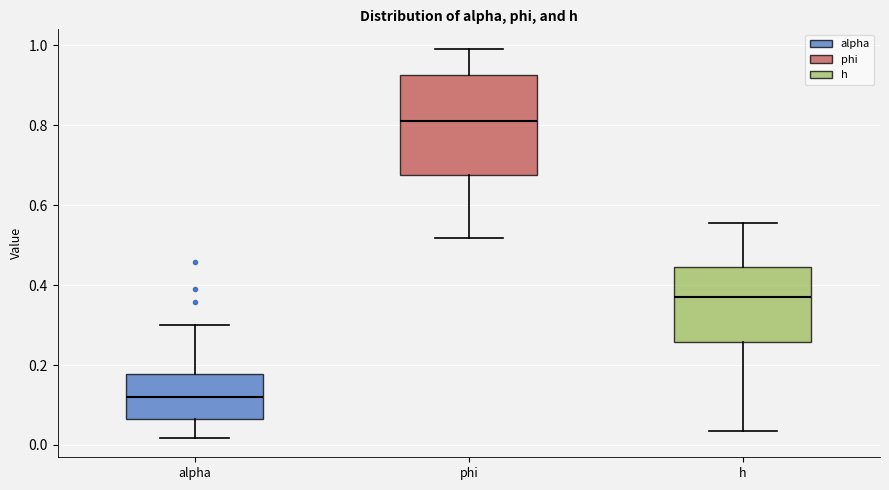

Where does the median line of the box for h sit on the y-axis? The values are not printed on the chart, so give them approximately, as read against the axis.

0.36